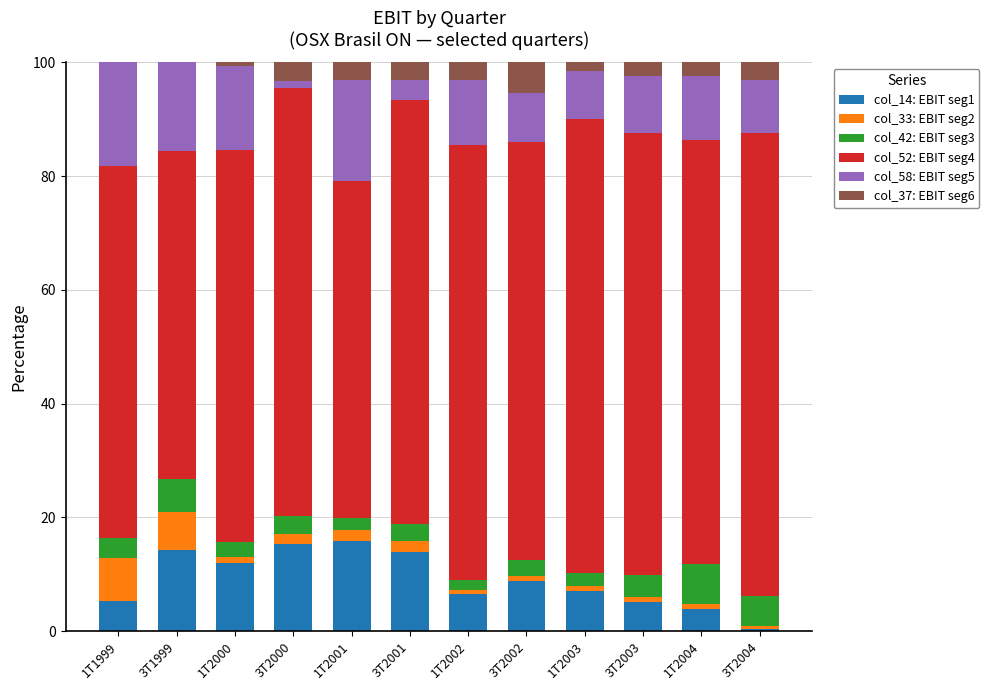

What is the average value of the col_14: EBIT seg1 series?

9.0